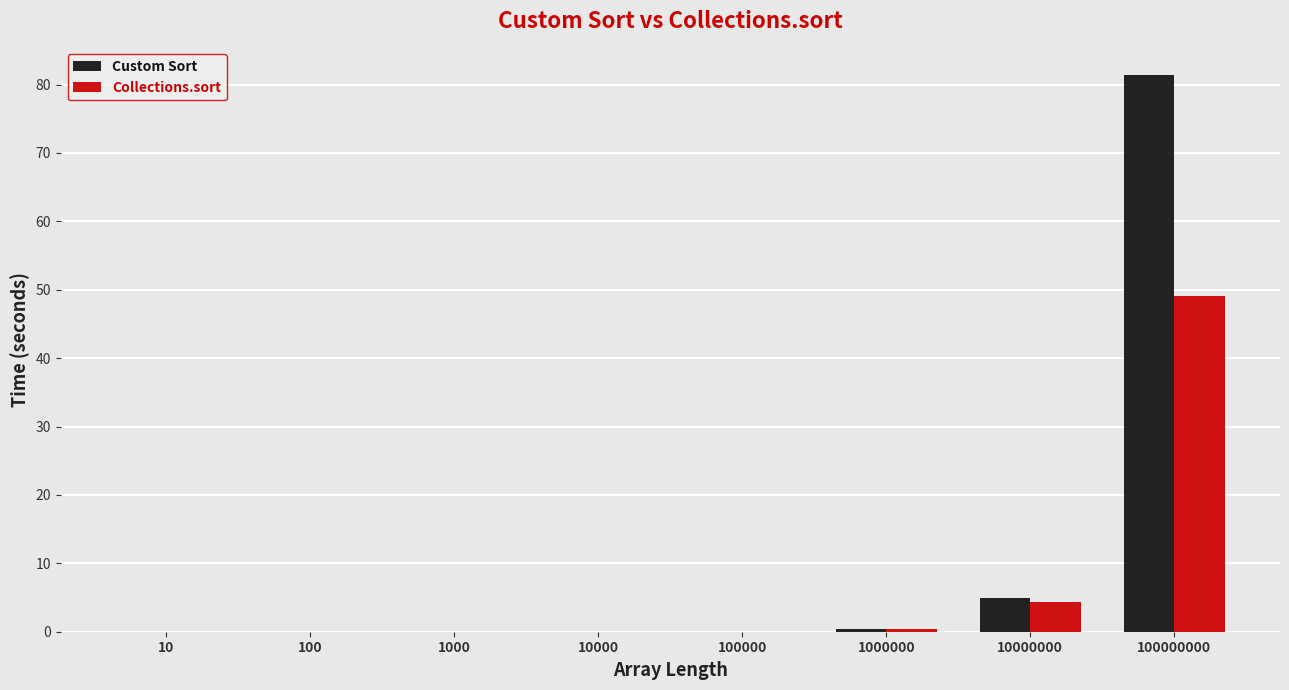

What is the average value of the Custom Sort series?

10.8